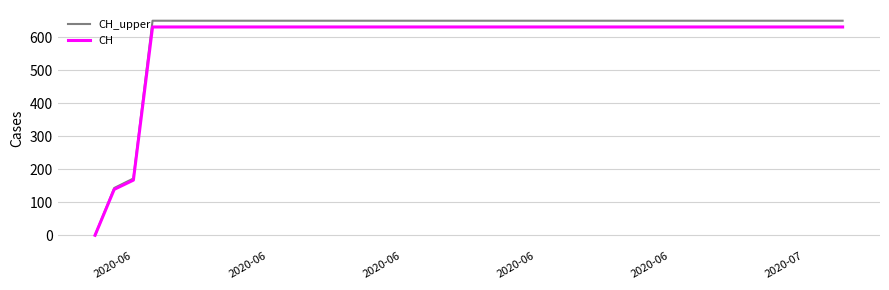

Which series has the widest spread of values?

CH_upper